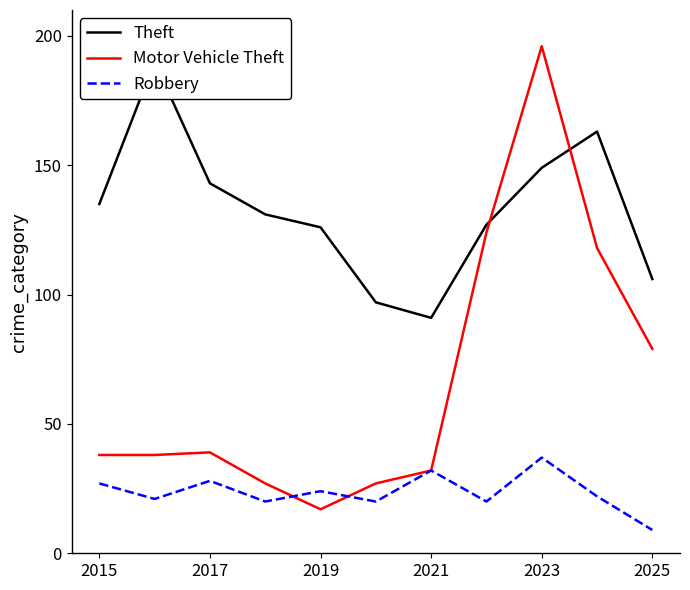

At which label does Robbery reach its peak?

2023